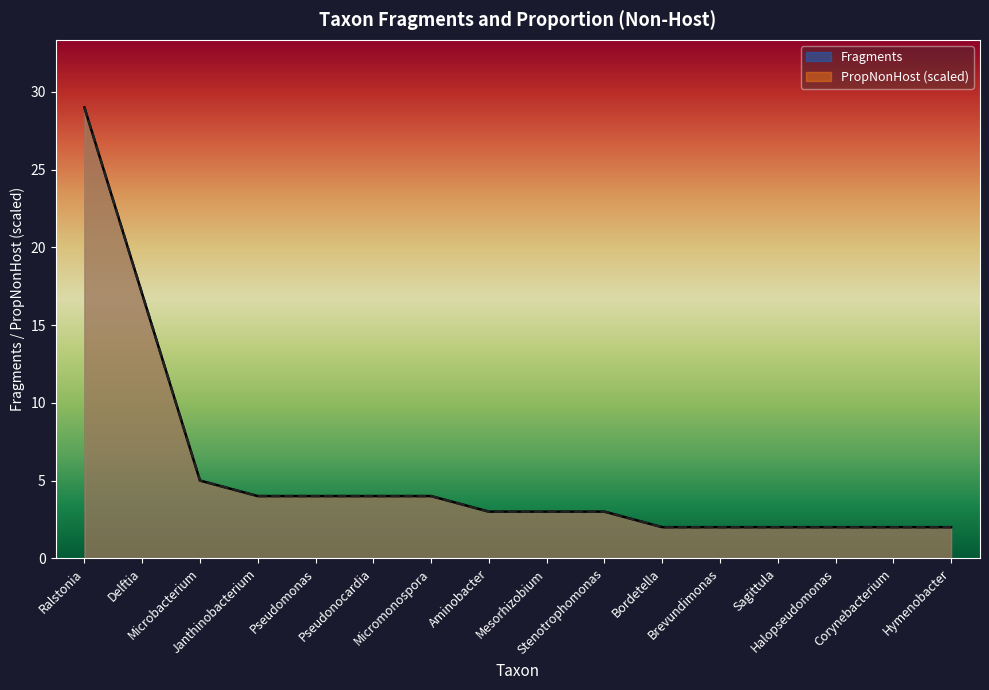

True or false: Fragments has more than 1 points higher than both neighbors.

False